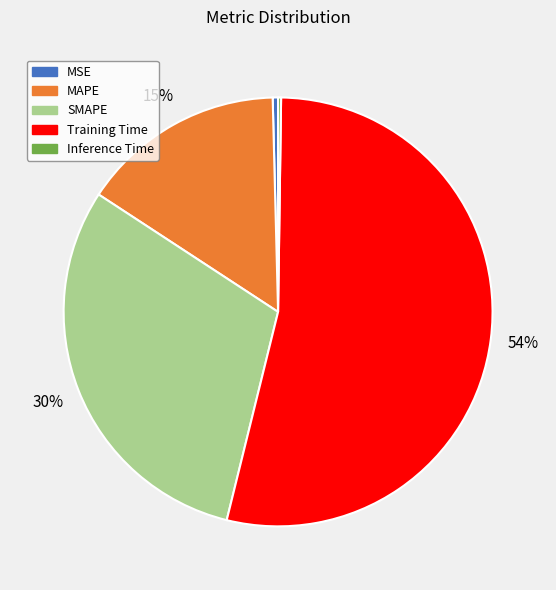

To the nearest percent, what is the average slice percentage?

20%